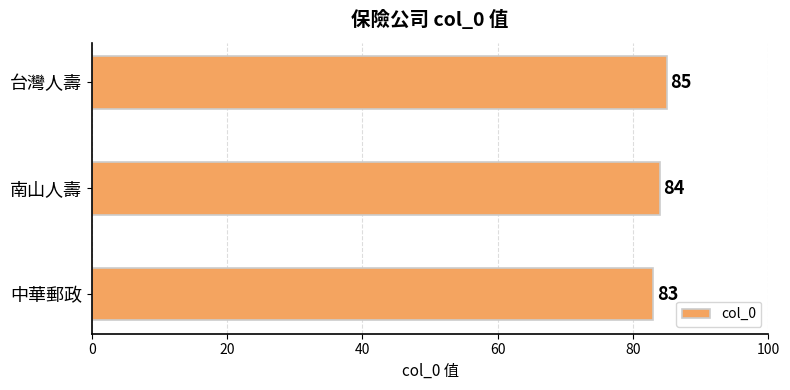

Rank the categories by value from highest to lowest.

台灣人壽, 南山人壽, 中華郵政